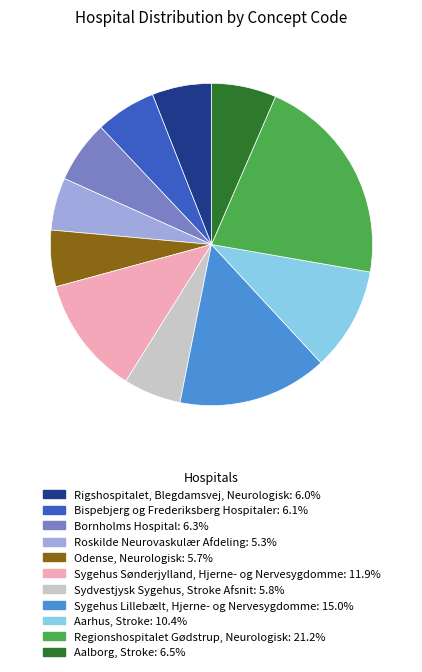

Is the sum of Bornholms Hospital and Aalborg, Stroke greater than half?

No